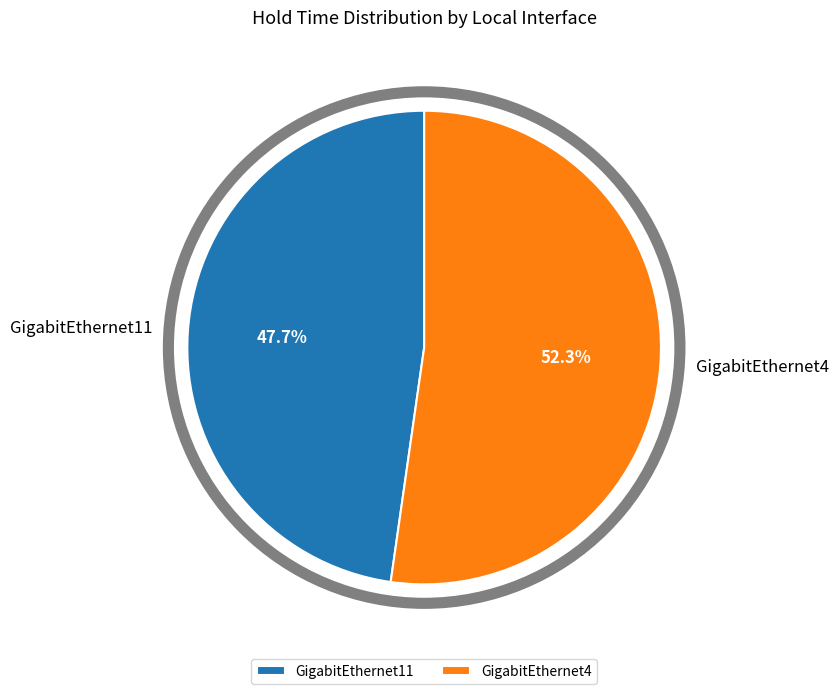

Is the sum of GigabitEthernet4 and GigabitEthernet11 greater than half?

Yes